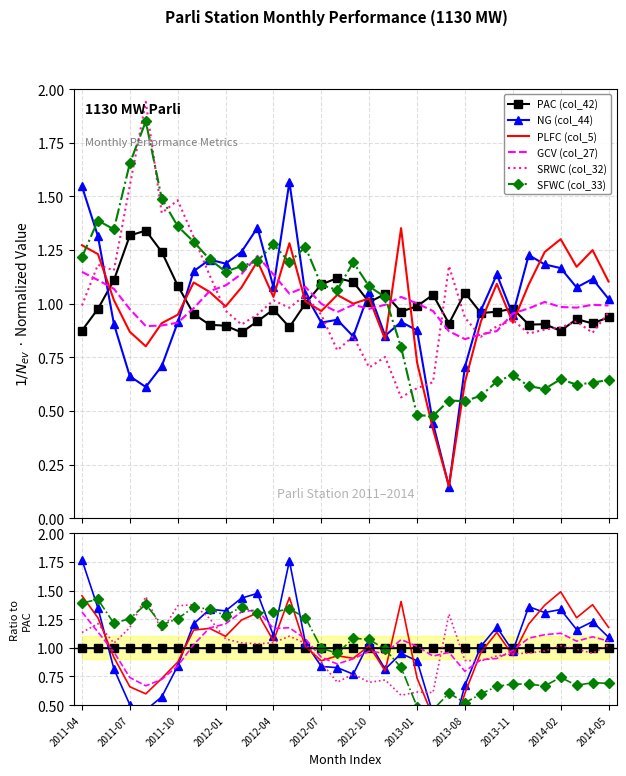

At which label does PLFC (col_5) reach its minimum?

23